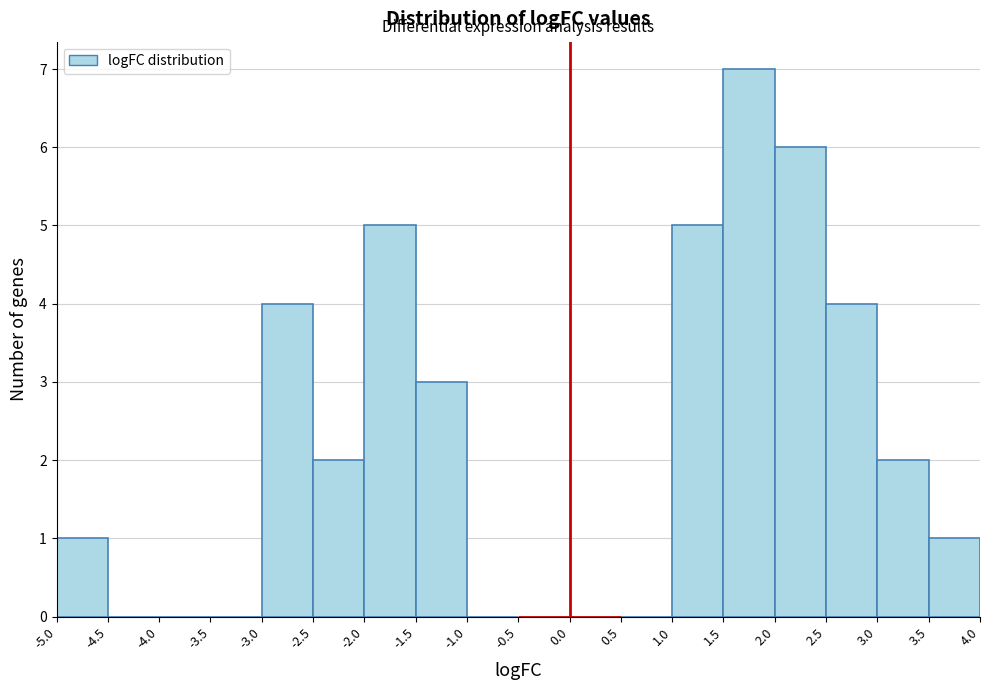

What is the height of the bar covering 2.5 to 3.0 on the x-axis? The values are not printed on the chart, so give them approximately, as read against the axis.

4